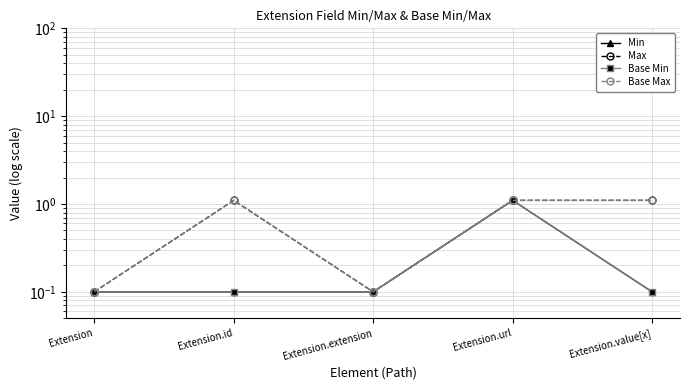

How many data points in Base Max are less than 1?

2